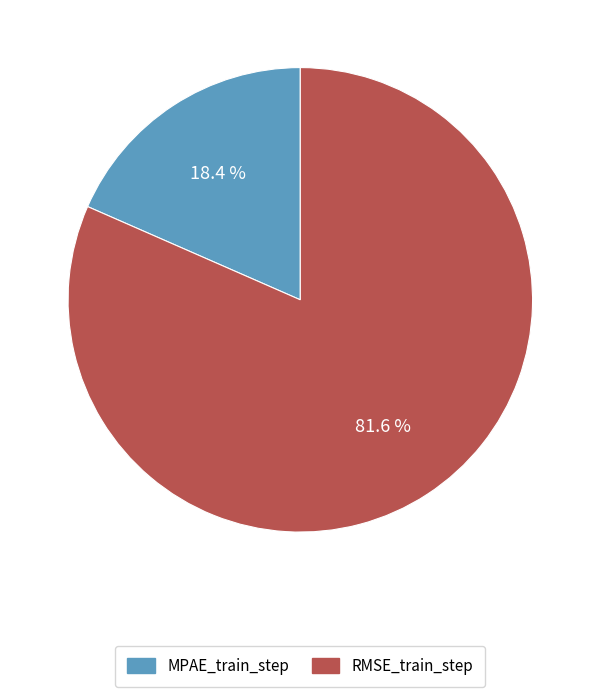

Which slice represents more than half of the pie?

RMSE_train_step